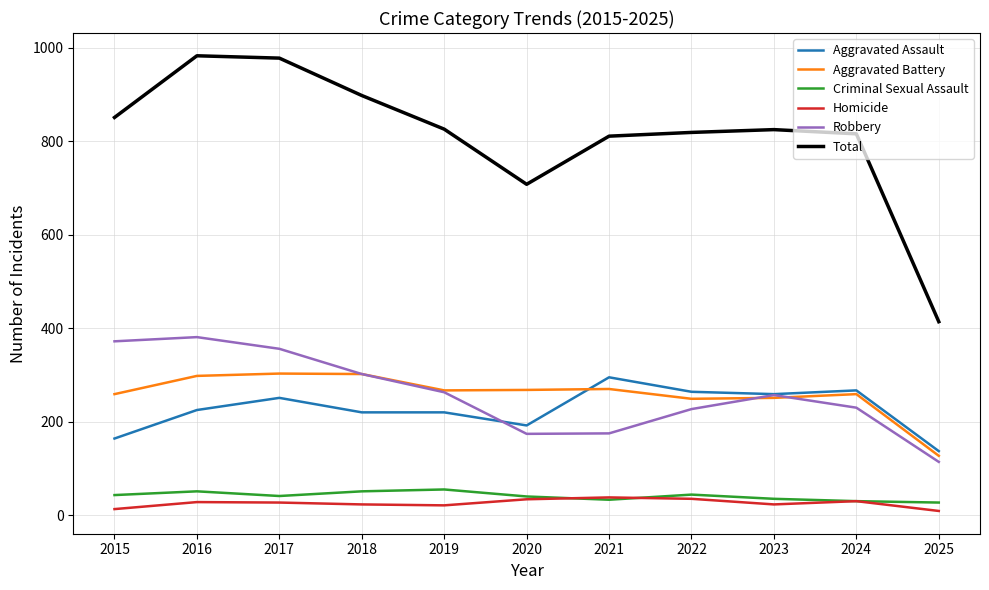

The Aggravated Assault series shows 126 at 2023. True or false?

False